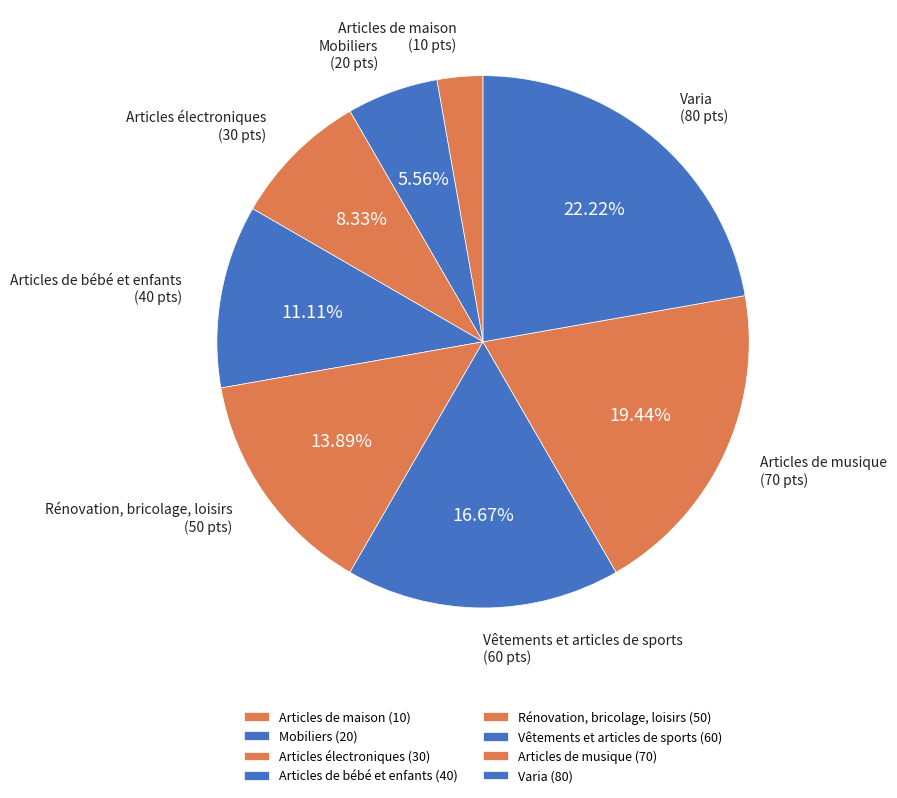

To the nearest percent, what is the combined percentage of Rénovation, bricolage, loisirs and Articles électroniques?

22%